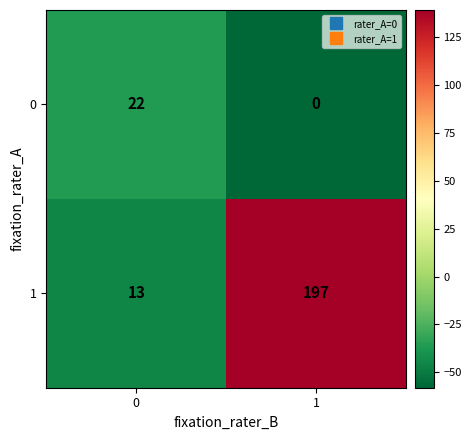

What is the sum of the 1 values at 1 and 0?

210